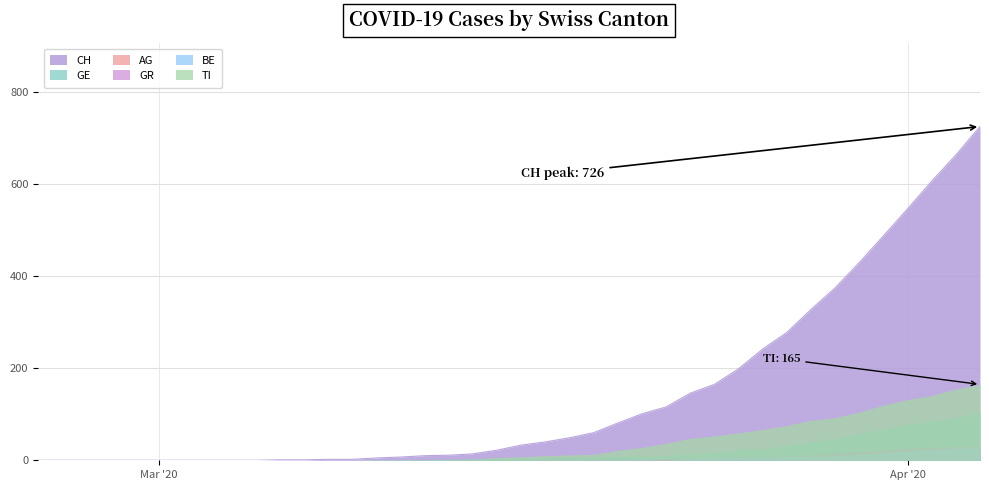

Is the value of BE at 22 greater than the value of AG at 14?

Yes